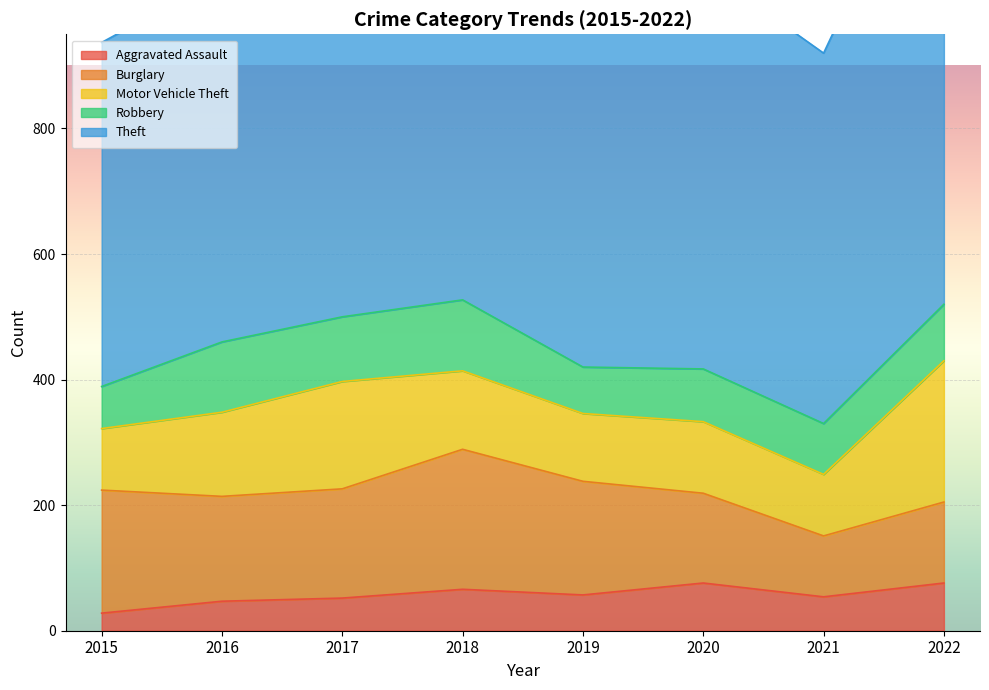

Where is the first local maximum for Aggravated Assault?

2018